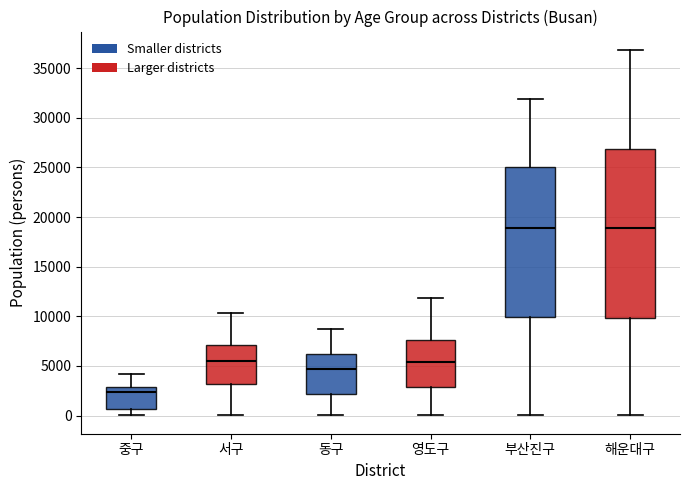

Reading left to right, transcribe this box plot: for each box, give where its median line is, the range the box spans, and where its two whiskers end, as read against the y-axis. The values are not printed on the chart, so give them approximately, as read against the axis.

중구: median 2500, box 500 to 3000, whiskers 0 to 4000
서구: median 5500, box 3000 to 7000, whiskers 0 to 10500
동구: median 4500, box 2000 to 6000, whiskers 0 to 8500
영도구: median 5500, box 3000 to 7500, whiskers 0 to 12000
부산진구: median 19000, box 10000 to 25000, whiskers 0 to 32000
해운대구: median 19000, box 10000 to 27000, whiskers 0 to 37000